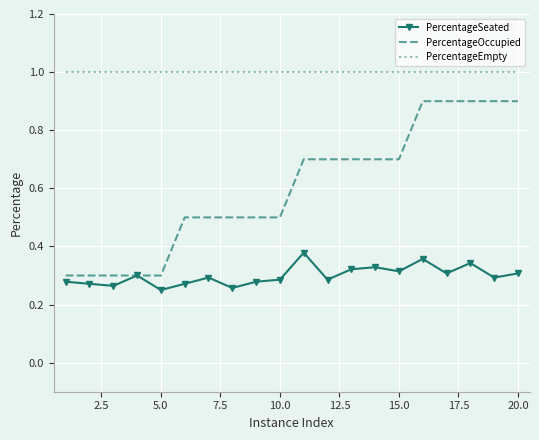

Which series has the largest total across all categories?

PercentageEmpty